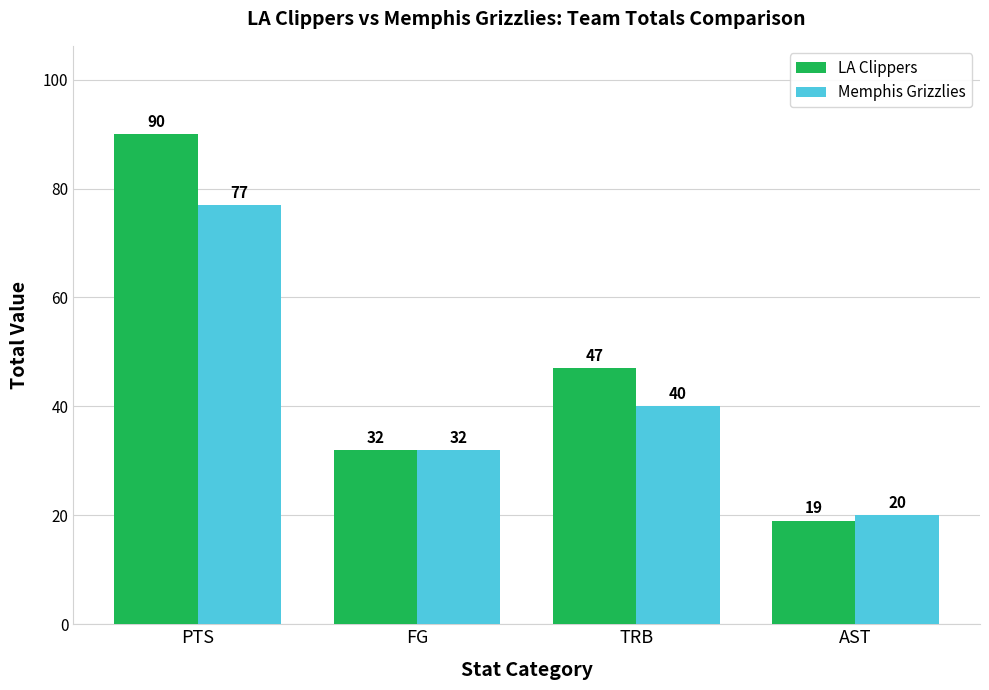

What is the spread (max minus min) of values at TRB?

7